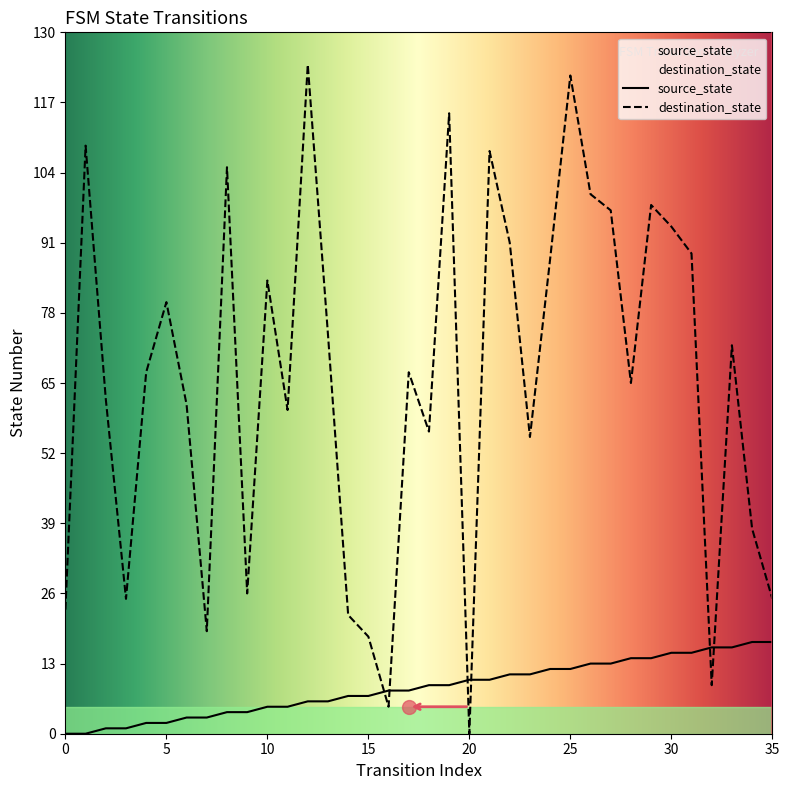

Reading right to left, extract all data points from this chart.

source_state: 35=17	34=17	33=16	32=16	31=15	30=15	29=14	28=14	27=13	26=13	25=12	24=12	23=11	22=11	21=10	20=10	19=9	18=9	17=8	16=8	15=7	14=7	13=6	12=6	11=5	10=5	9=4	8=4	7=3	6=3	5=2	4=2	3=1	2=1	1=0	0=0
destination_state: 35=25	34=38	33=72	32=9	31=89	30=94	29=98	28=65	27=97	26=100	25=122	24=88	23=55	22=91	21=108	20=0	19=115	18=56	17=67	16=5	15=18	14=22	13=74	12=124	11=60	10=84	9=26	8=105	7=19	6=61	5=80	4=67	3=25	2=62	1=109	0=23